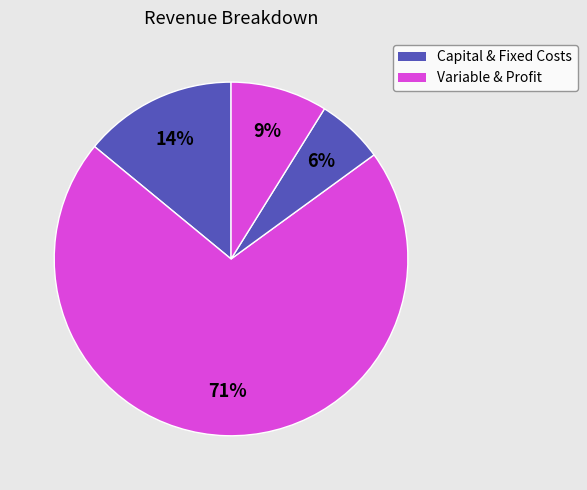

How many segments does this pie chart have?

4